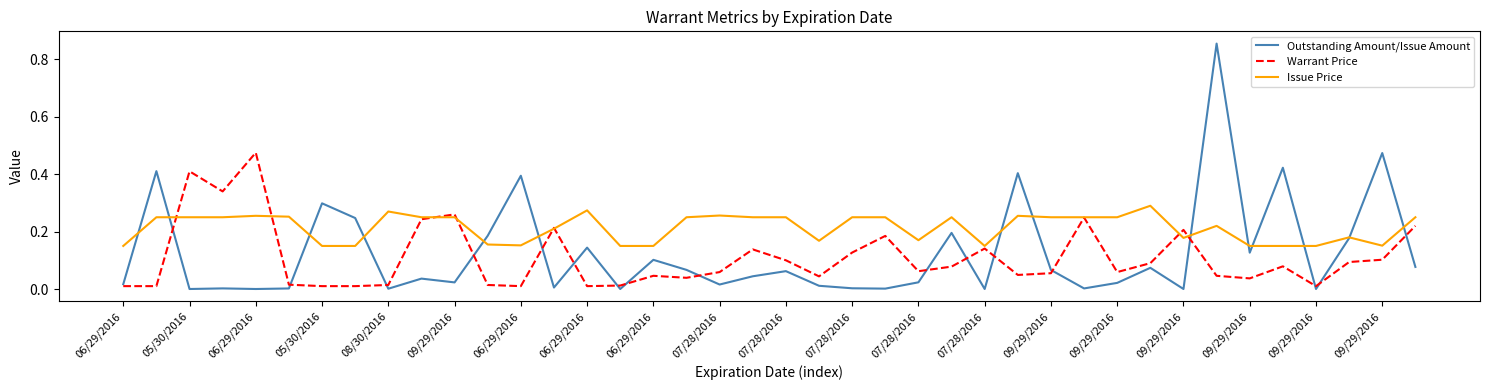

Which series has the largest range (max minus min)?

Outstanding Amount/Issue Amount